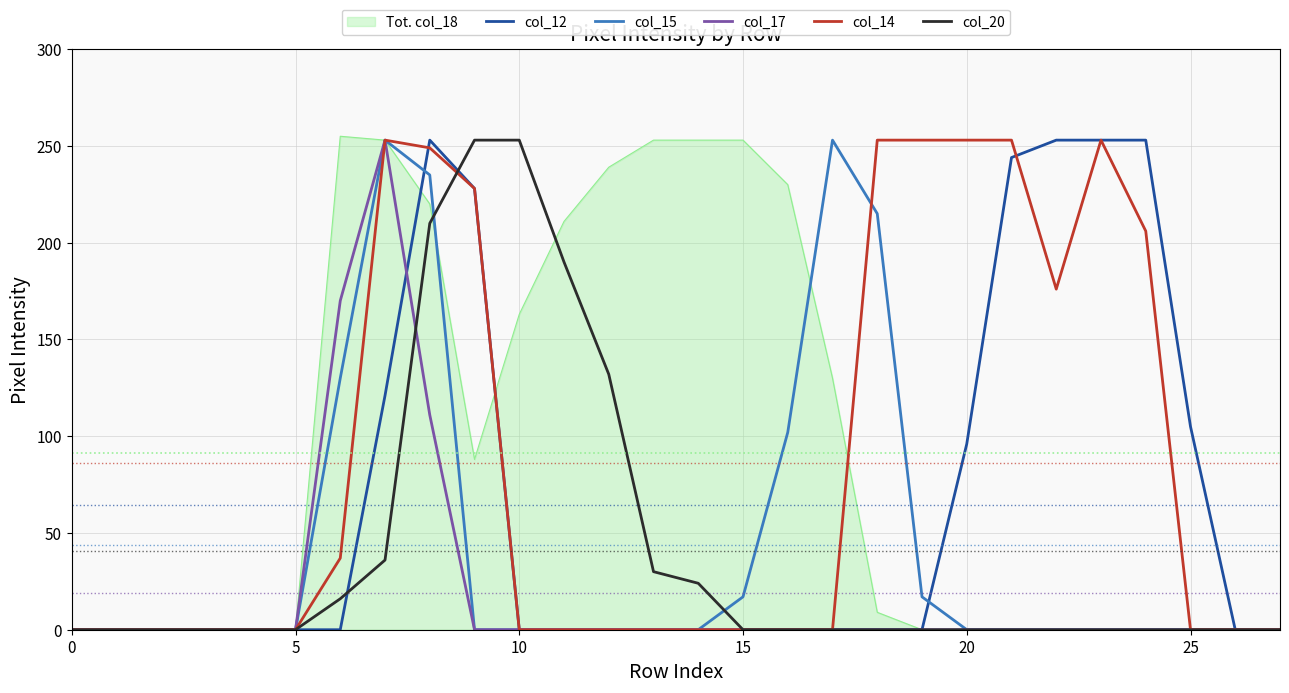

What is the sum of all col_12 values?

1806